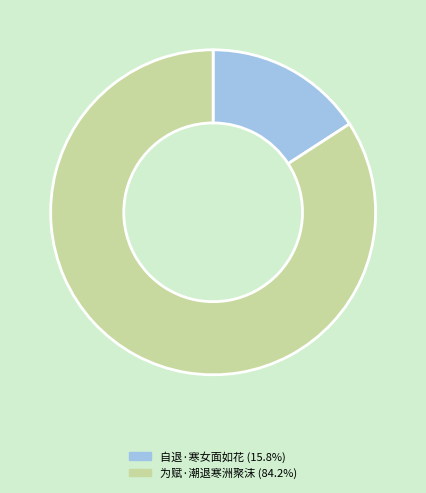

How many slices are in this pie chart?

2